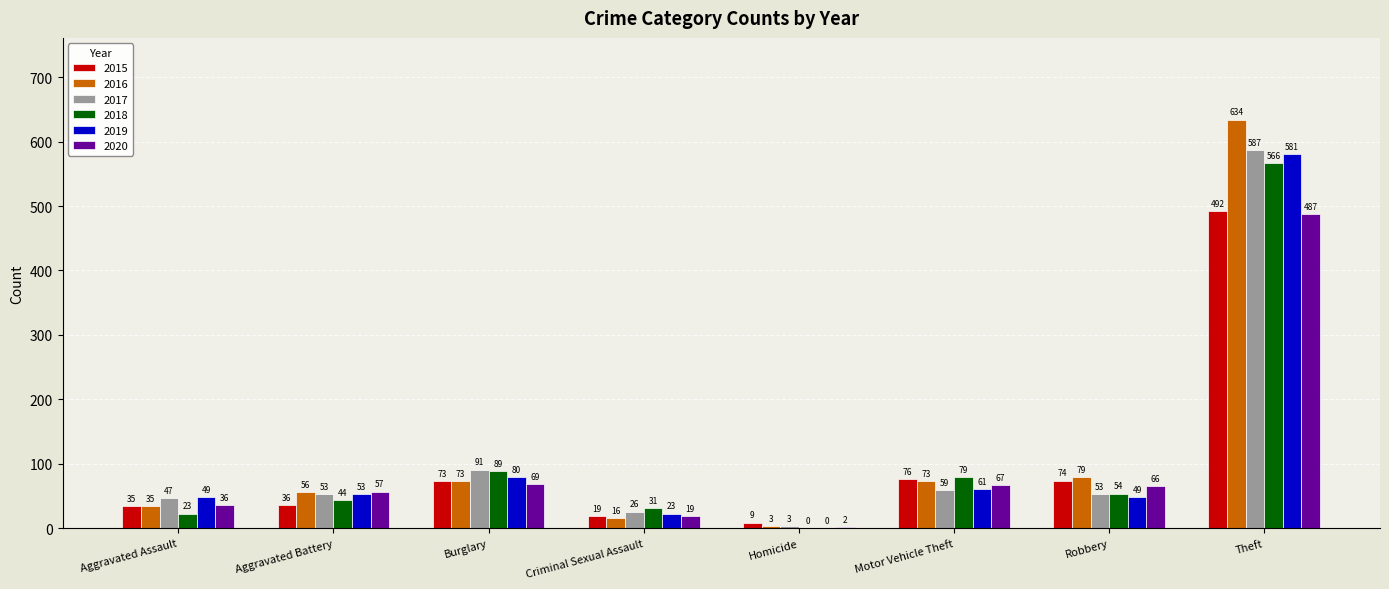

True or false: 2020 has a value of 20 at Robbery.

False